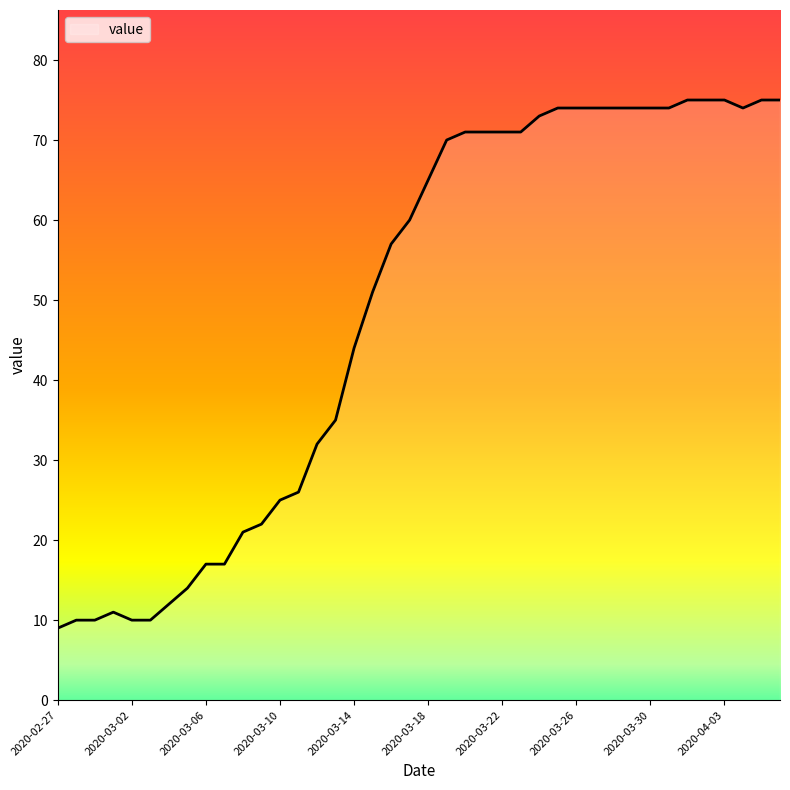

What is the smallest value displayed?

9